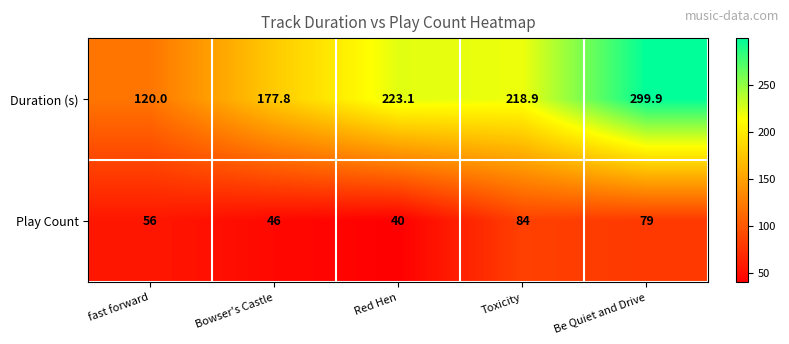

Reading left to right, extract all data points from this chart.

Duration (s): 120.0	177.8	223.1	218.9	299.9
Play Count: 56.0	46.0	40.0	84.0	79.0